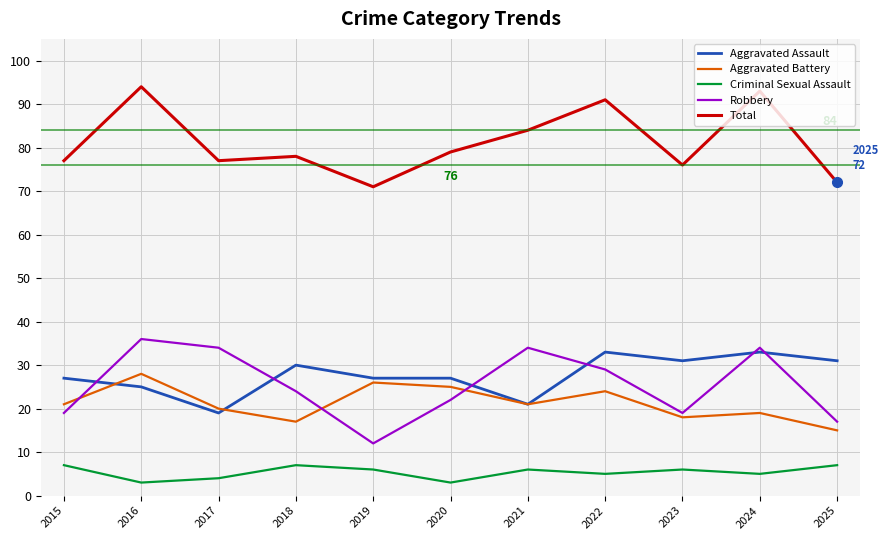

True or false: Aggravated Battery has more than 0 interior local peaks.

True